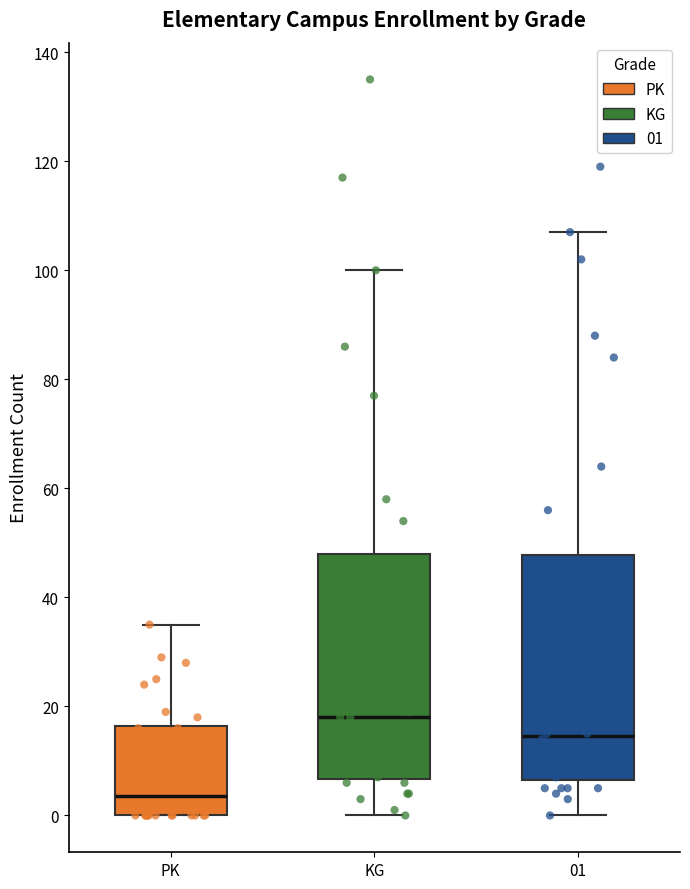

Reading left to right, read every box against the y-axis: the position of its median line, the range the box covers, and the ends of its whiskers. The values are not printed on the chart, so give them approximately, as read against the axis.

PK: median 4, box 0 to 16, whiskers 0 to 36
KG: median 18, box 6 to 48, whiskers 0 to 100
01: median 14, box 6 to 48, whiskers 0 to 108